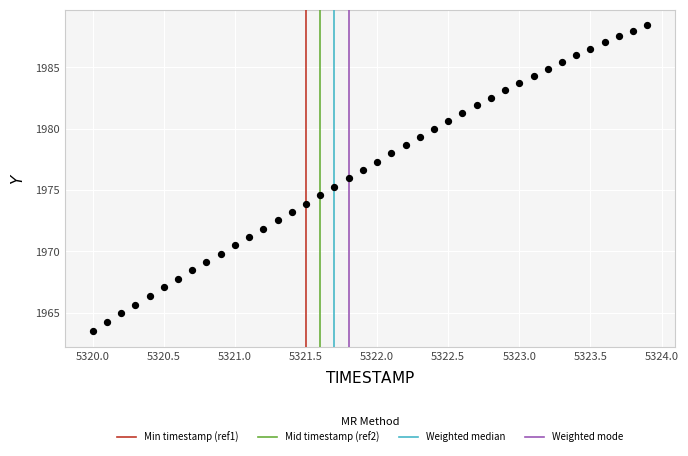

What is the range of Y values (max minus min)?

25.0